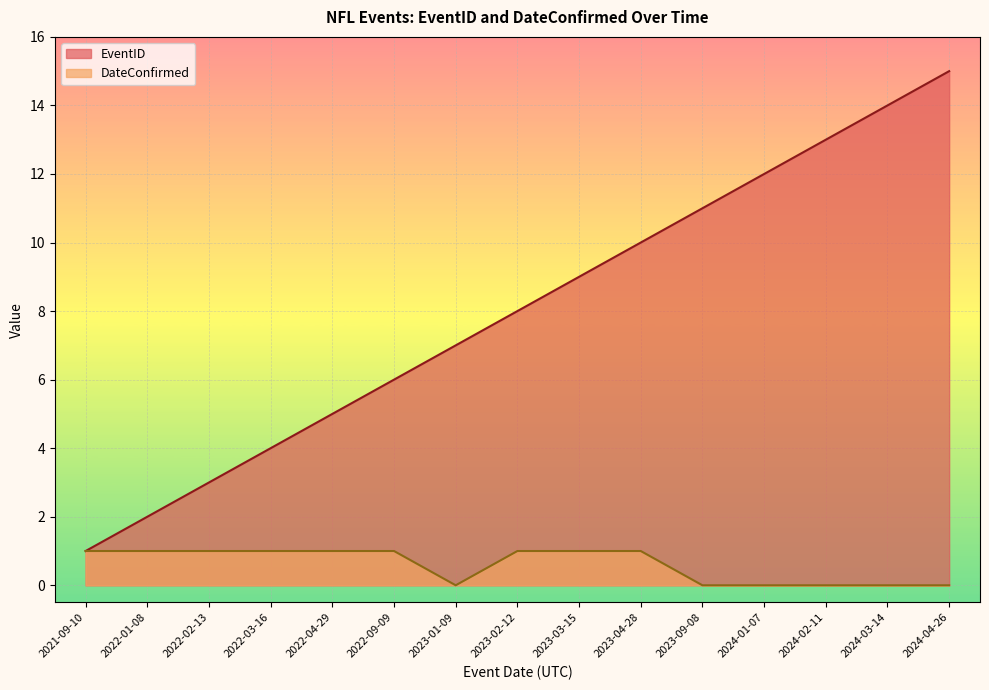

At 2023-03-15, list the series in order from smallest to largest.

DateConfirmed, EventID